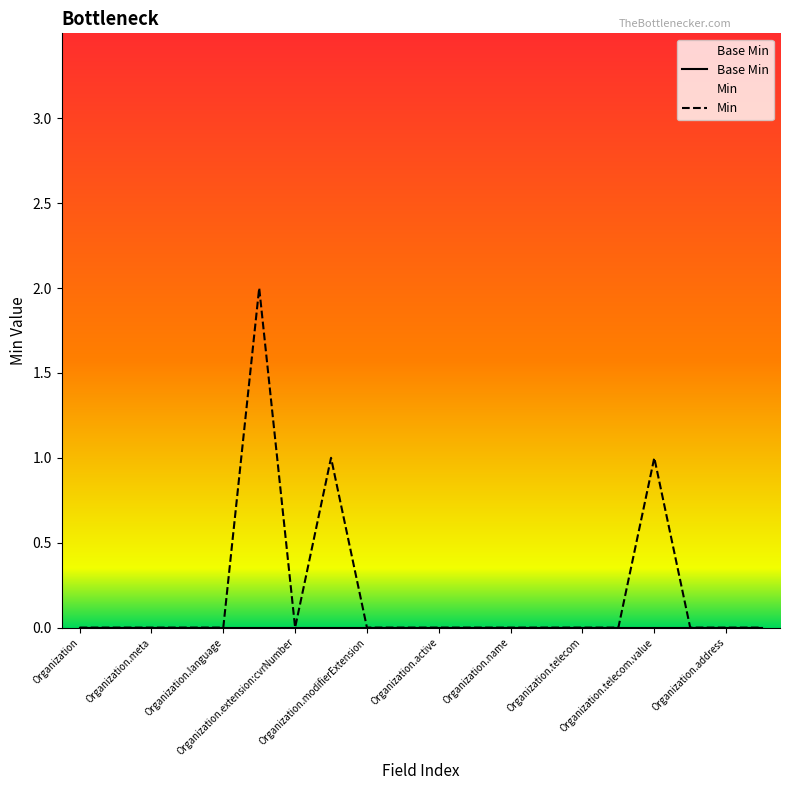

Rank the series by their maximum value, from highest to lowest.

Min, Base Min